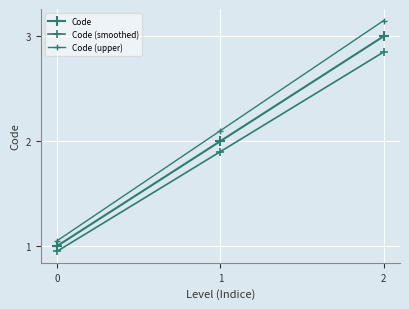

True or false: Code (smoothed) has a value of 0.7 at 2.

False